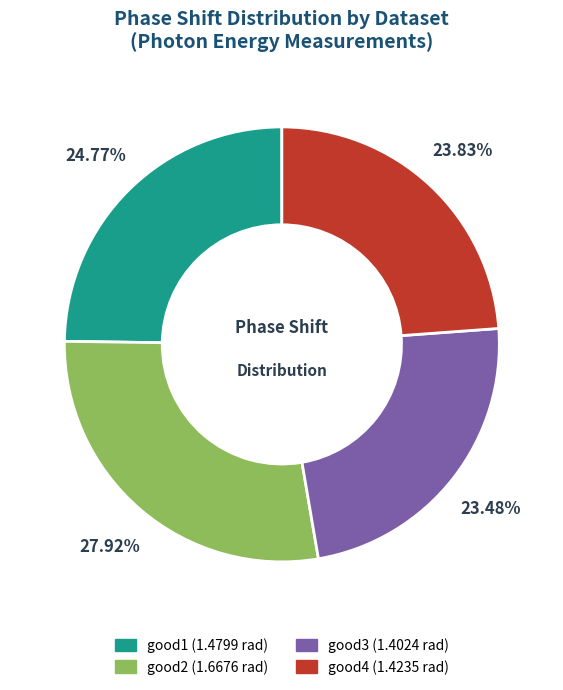

Which slice is the largest?

good2